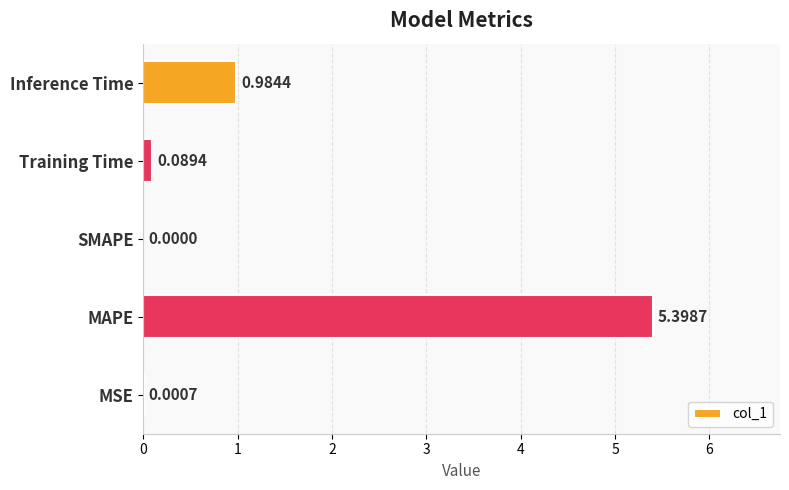

What is the change in value from MSE to Inference Time?

+1.0